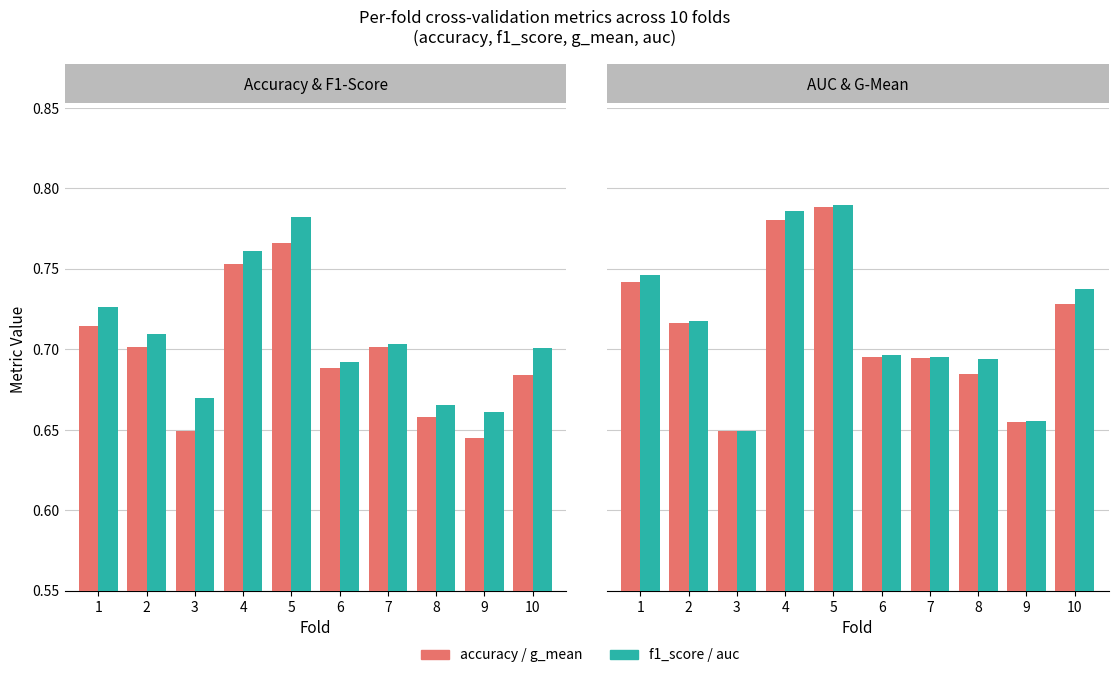

What is the total value across all series at 8?

2.7